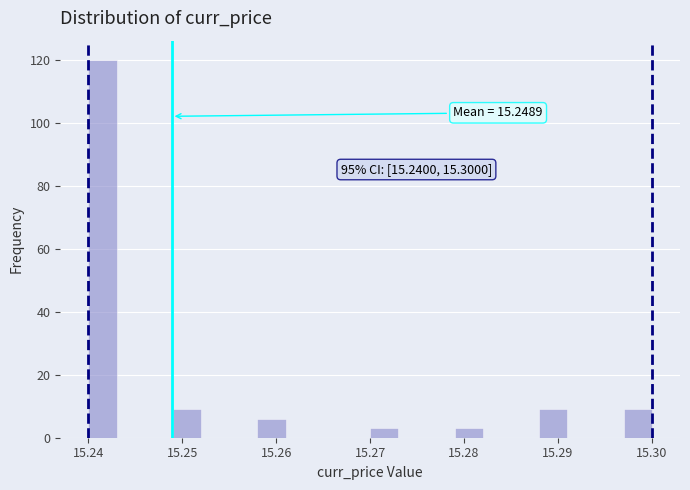

Read against the x-axis, roughly where is the centre of the tallest bar?

15.242